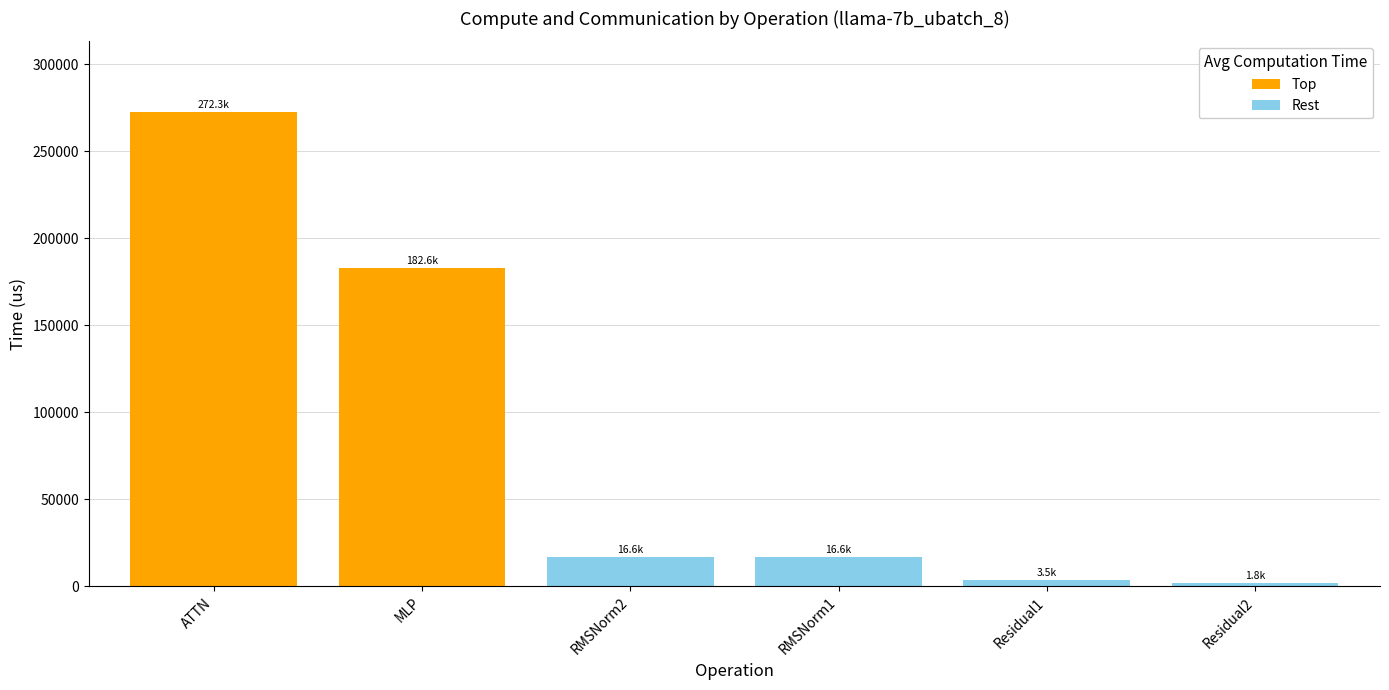

What is the highest value of the Top series?

272326.1